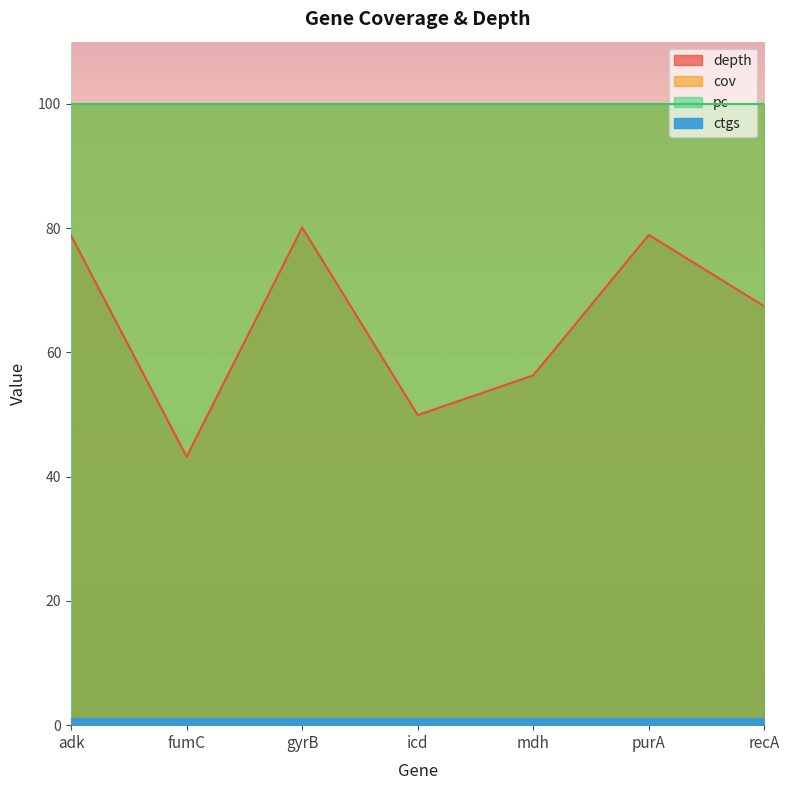

At which label does ctgs reach its minimum?

adk